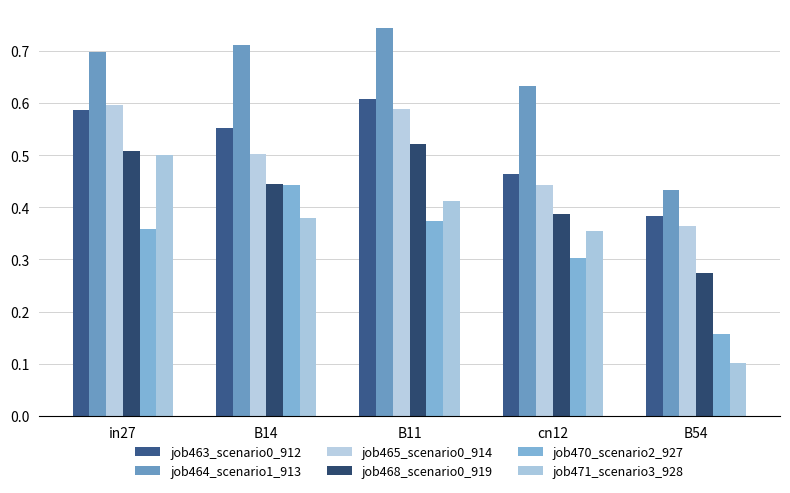

What are all the series names shown in the legend?

job463_scenario0_912, job464_scenario1_913, job465_scenario0_914, job468_scenario0_919, job470_scenario2_927, job471_scenario3_928